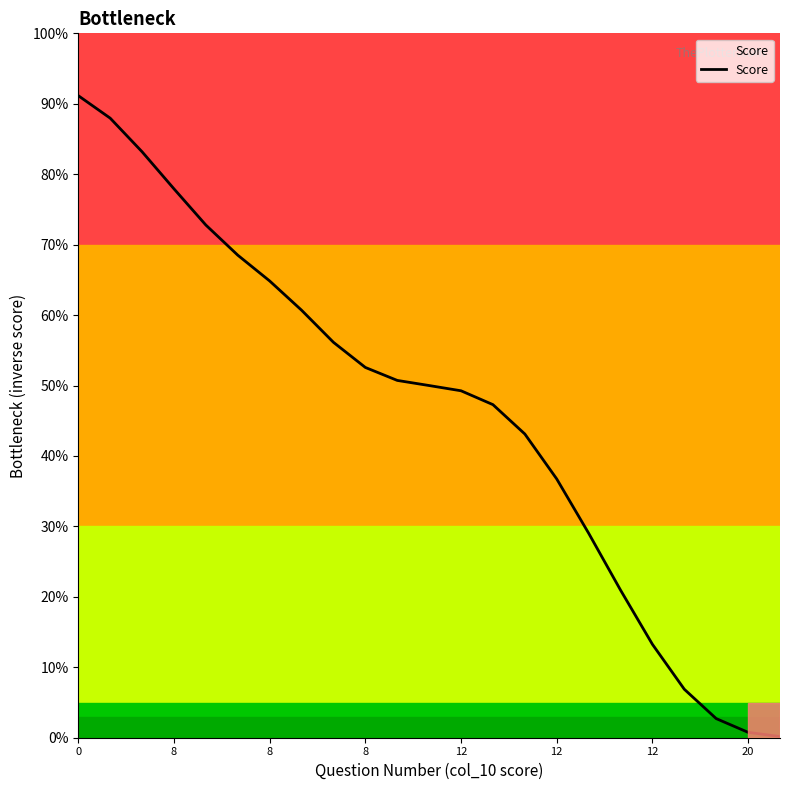

What is the average value?

0.5